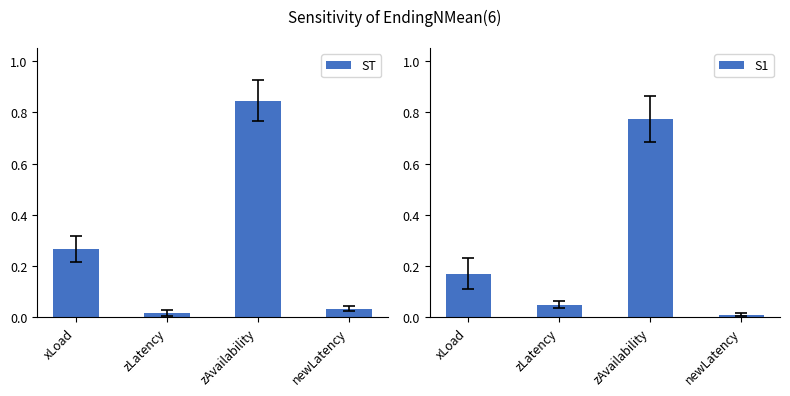

What is the sum of all ST values?

1.2